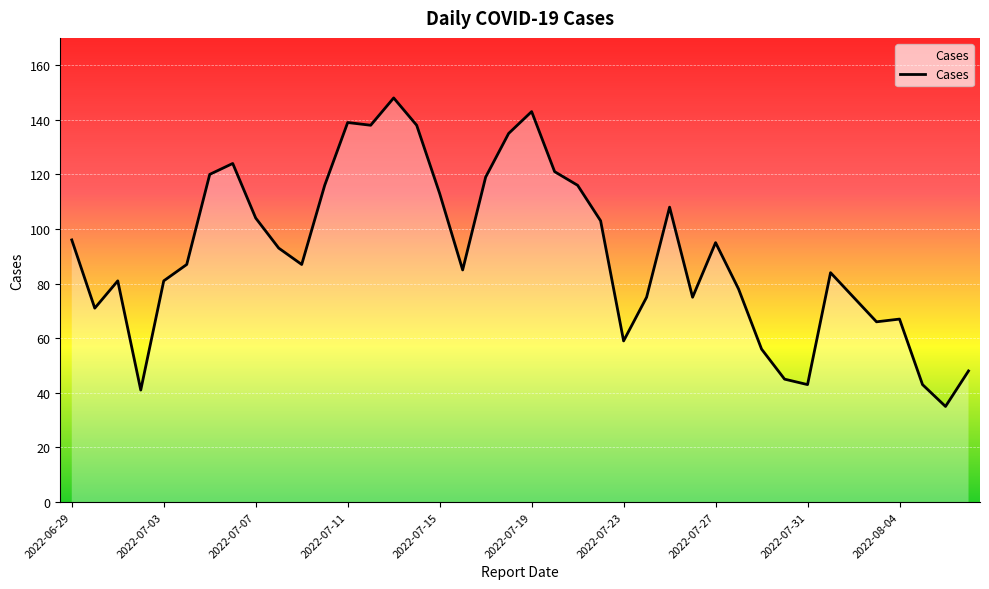

What is the difference between the maximum and minimum values?

113